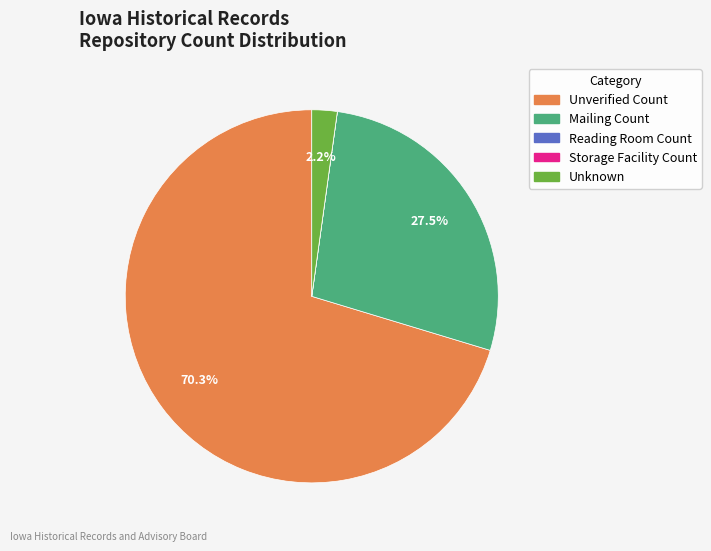

Which has a higher value, Unknown or Unverified Count?

Unverified Count